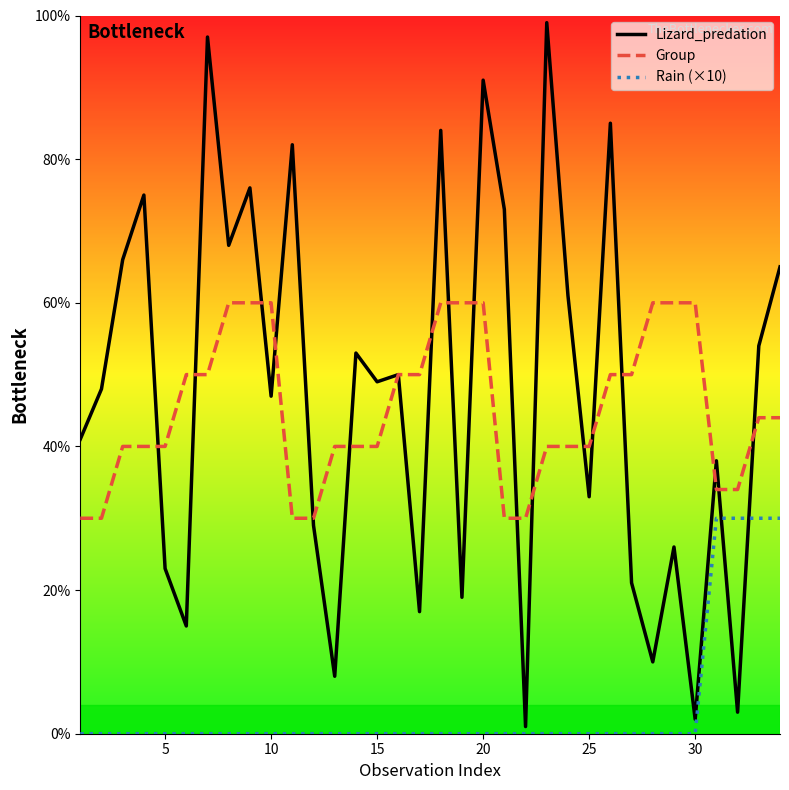

What is the maximum value for Group?

60